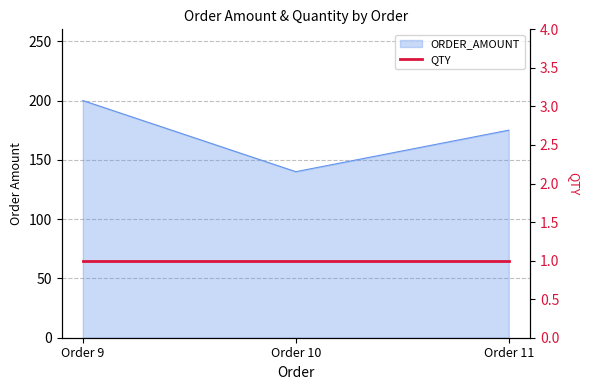

What is the difference between the maximum and minimum values?

60